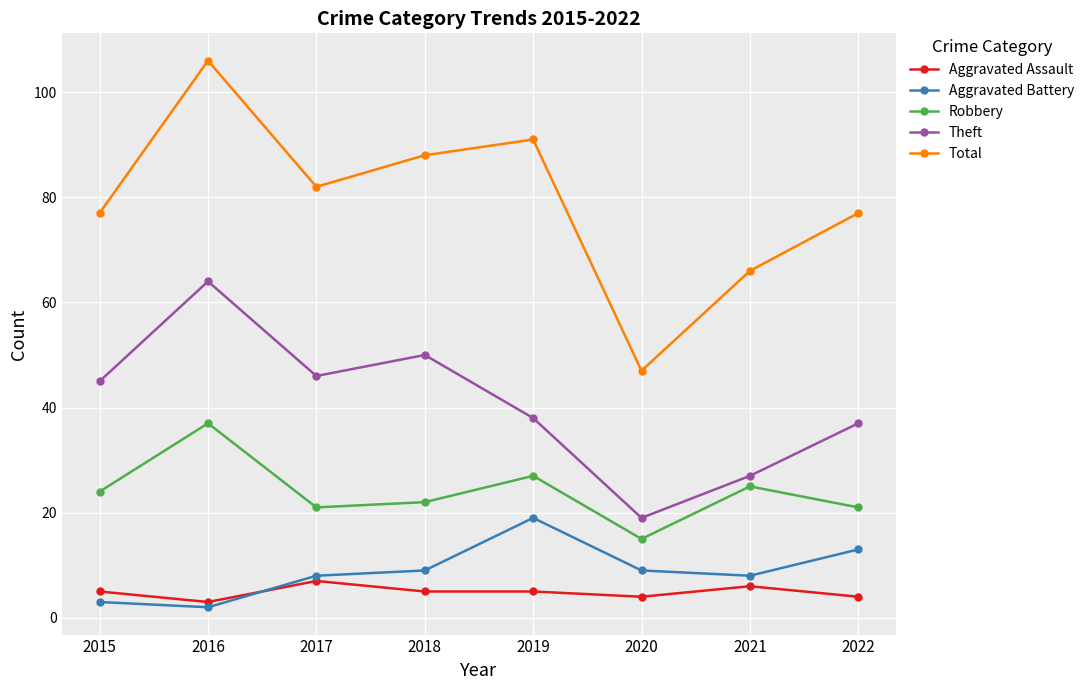

Rank the series by their maximum value, from highest to lowest.

Total, Theft, Robbery, Aggravated Battery, Aggravated Assault